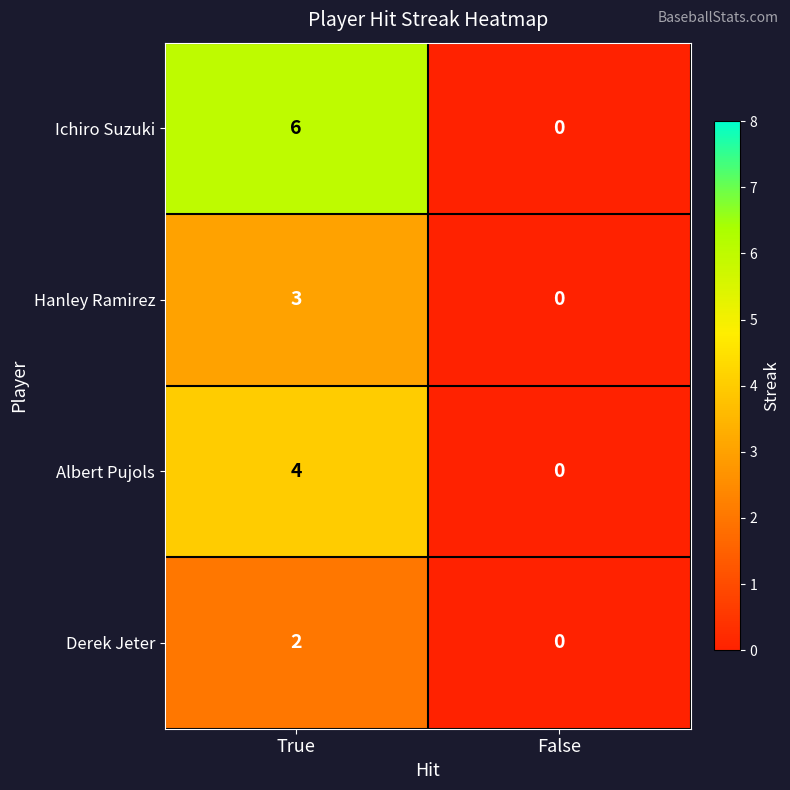

What is the approximate value of Ichiro Suzuki at True?

6